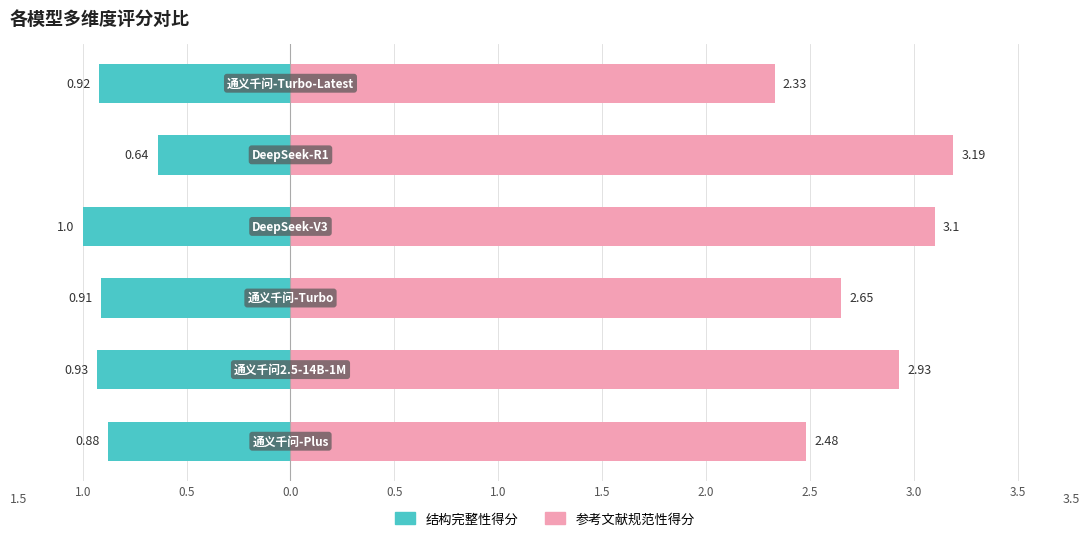

List the series in order of their peak value, lowest first.

结构完整性得分, 参考文献规范性得分